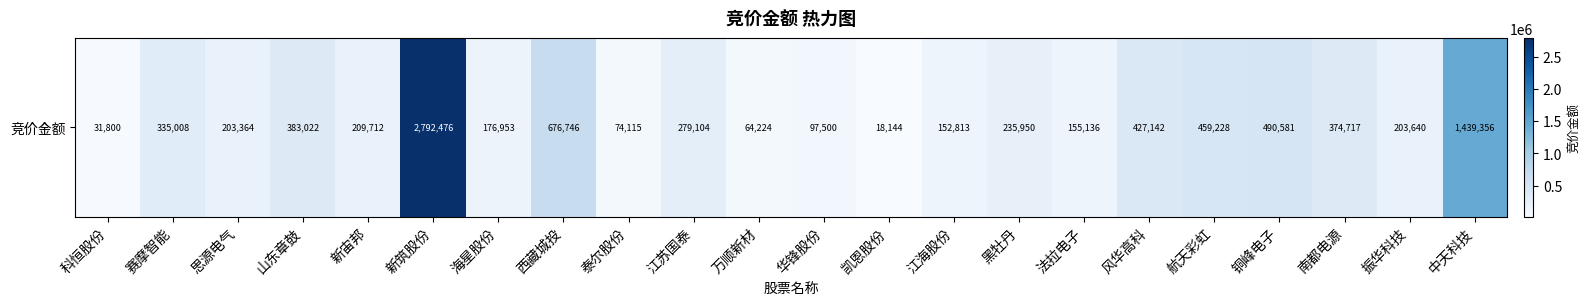

How many data points are less than 235950?

11